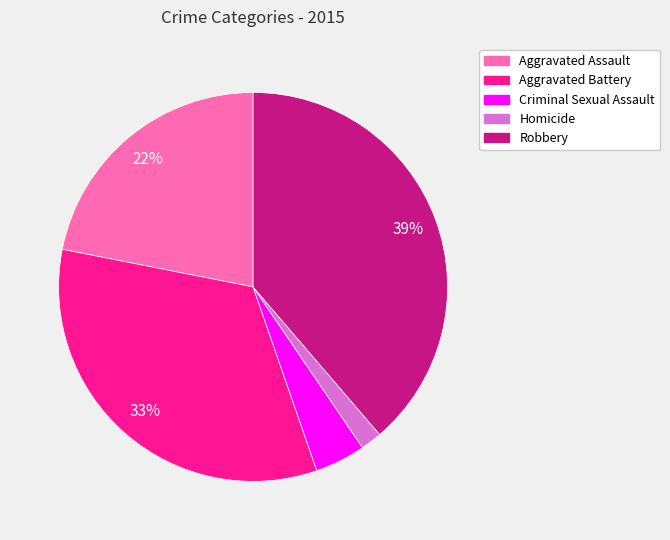

To the nearest percent, what is the difference between the largest and smallest slice percentages?

37%